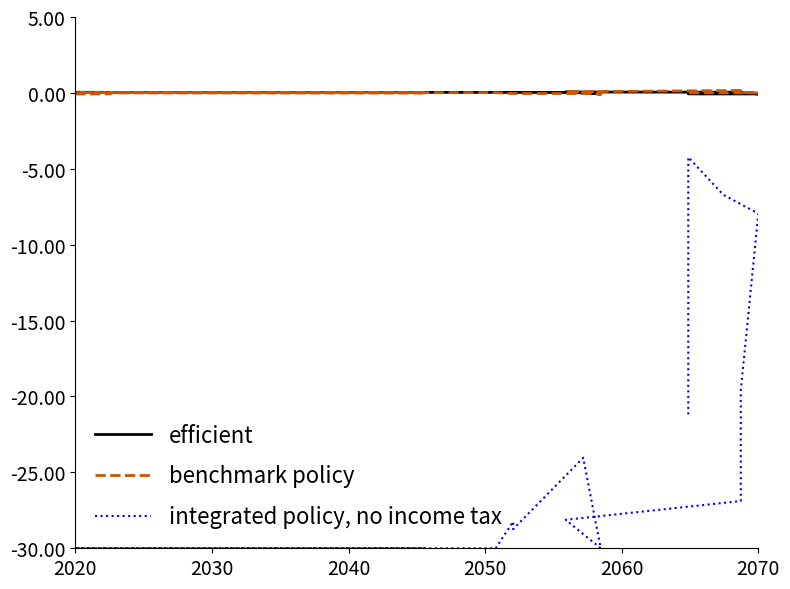

At which label does integrated policy, no income tax reach its minimum?

2020